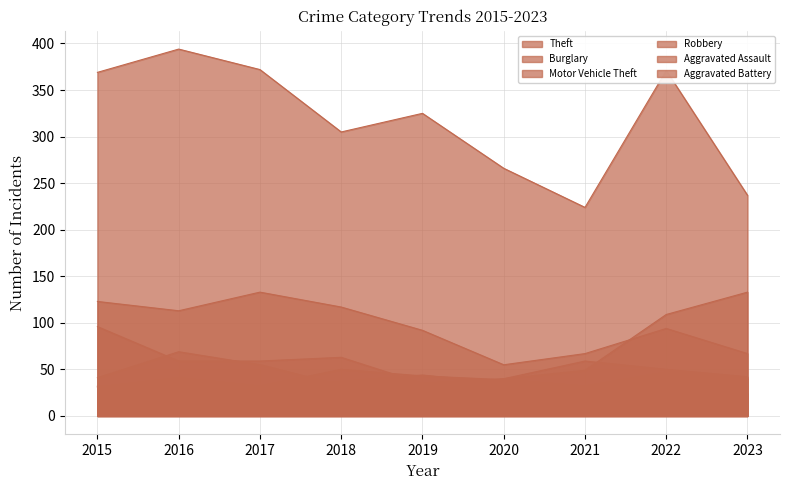

Reading left to right, extract all data points from this chart.

Theft: 2015=369	2016=394	2017=372	2018=305	2019=325	2020=266	2021=224	2022=371	2023=237
Burglary: 2015=123	2016=113	2017=133	2018=117	2019=92	2020=55	2021=67	2022=94	2023=67
Motor Vehicle Theft: 2015=96	2016=59	2017=59	2018=63	2019=35	2020=40	2021=49	2022=109	2023=133
Robbery: 2015=41	2016=69	2017=55	2018=33	2019=17	2020=40	2021=59	2022=50	2023=42
Aggravated Assault: 2015=32	2016=32	2017=32	2018=50	2019=43	2020=39	2021=32	2022=47	2023=40
Aggravated Battery: 2015=31	2016=41	2017=32	2018=37	2019=44	2020=35	2021=31	2022=36	2023=24